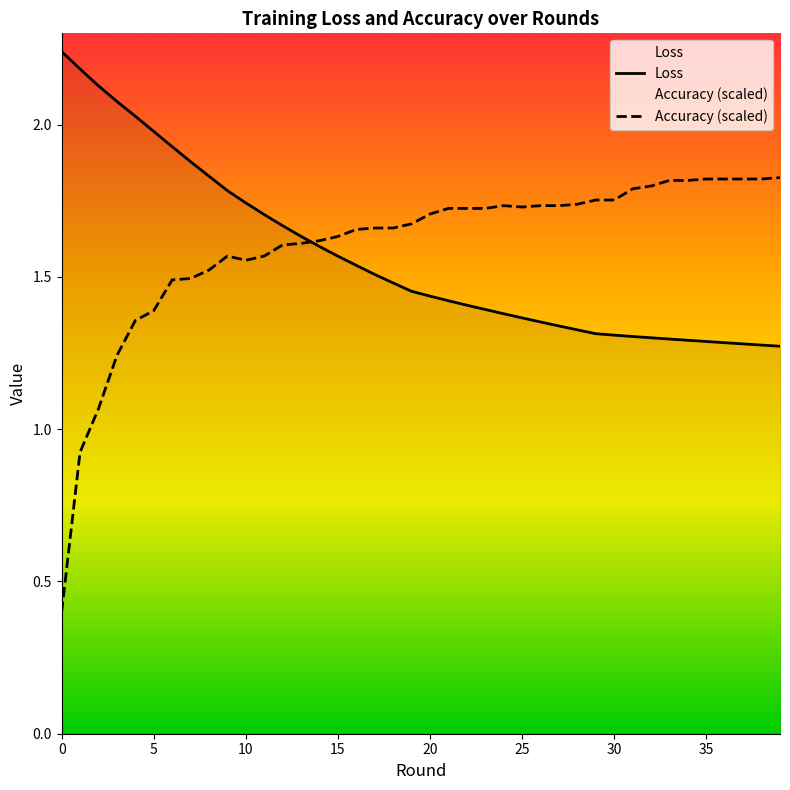

Is it true that Loss equals 2.2 at 1?

True